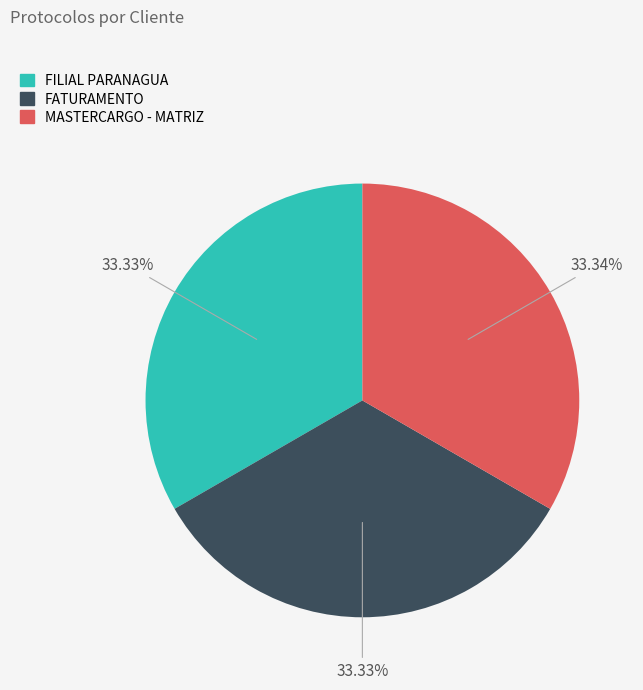

Approximately how many times larger is the value at FILIAL PARANAGUA compared to MASTERCARGO - MATRIZ?

1.0